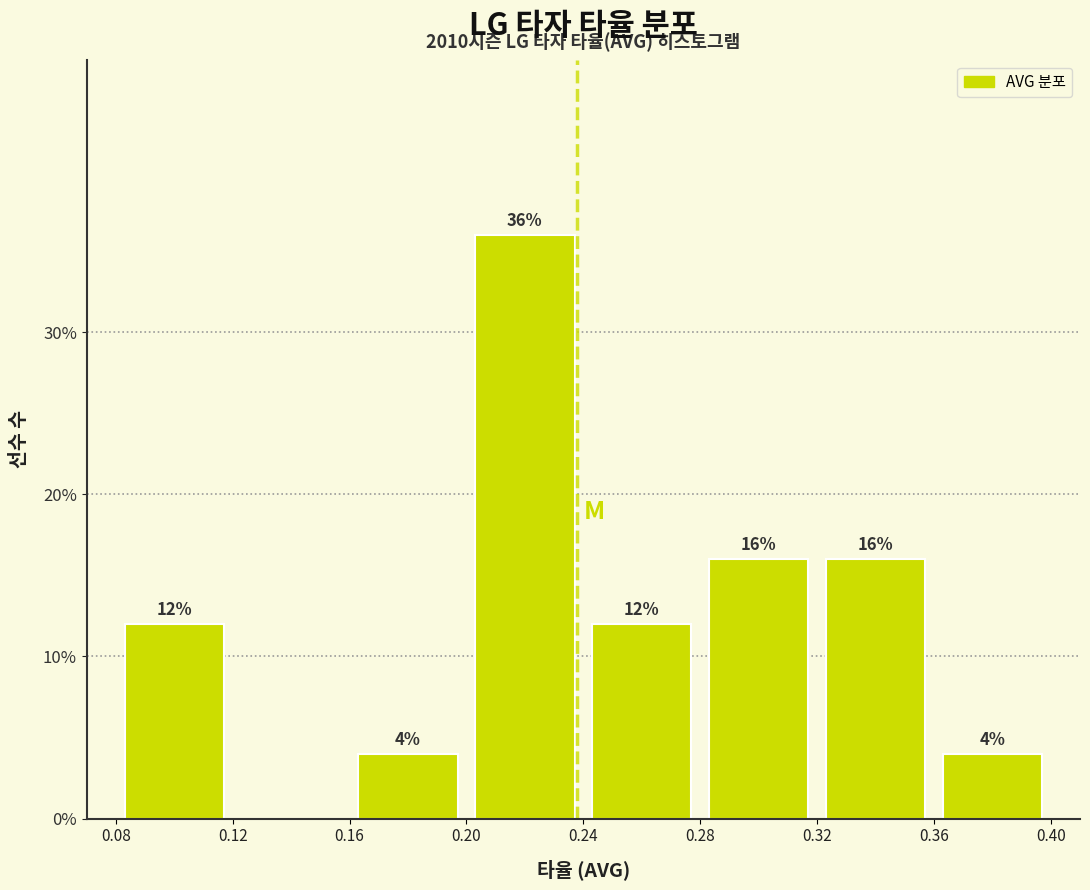

Which range on the x-axis has the tallest bar?

0.20 to 0.24